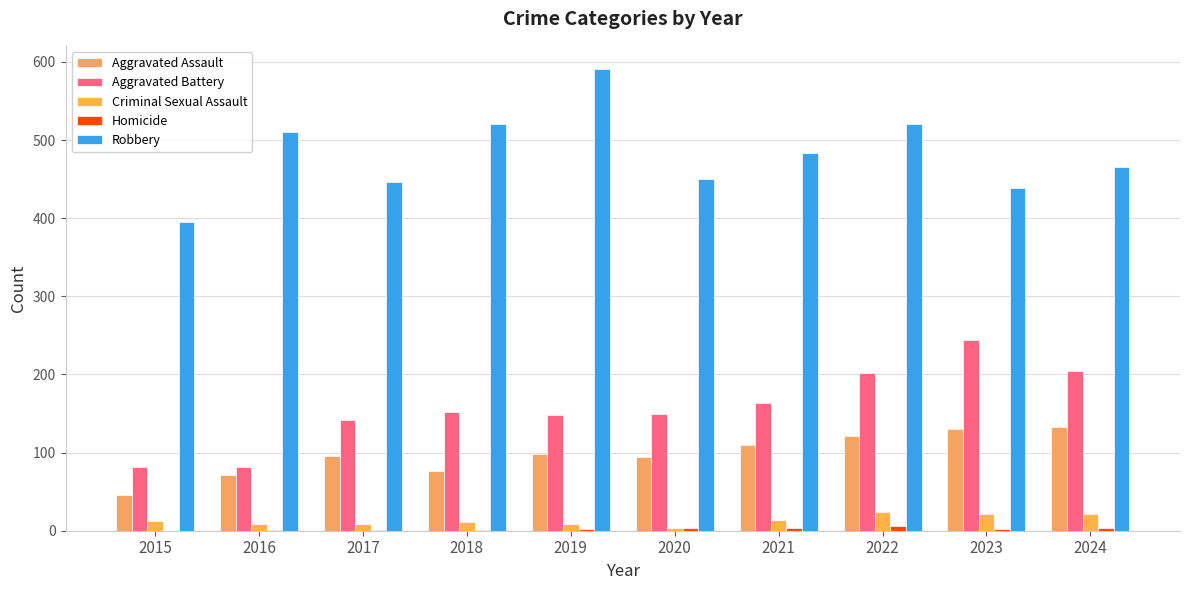

At 2024, list the series in order from smallest to largest.

Homicide, Criminal Sexual Assault, Aggravated Assault, Aggravated Battery, Robbery